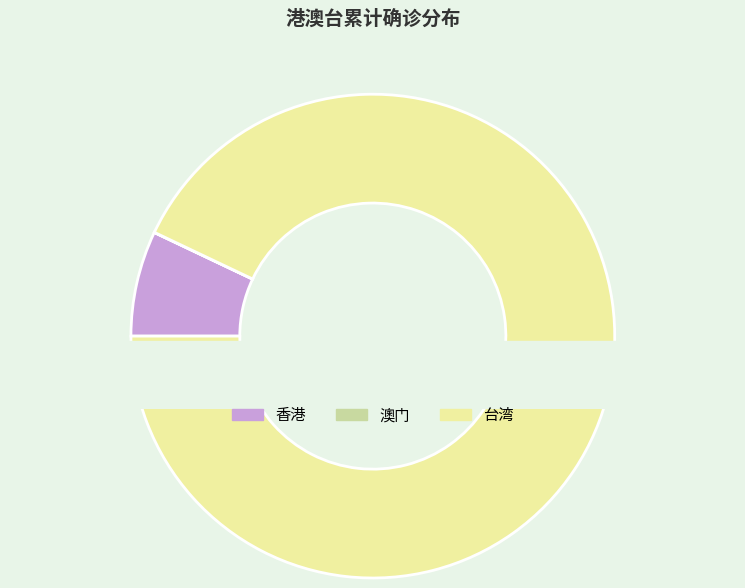

Is it true that 香港 is 1% of the pie?

False